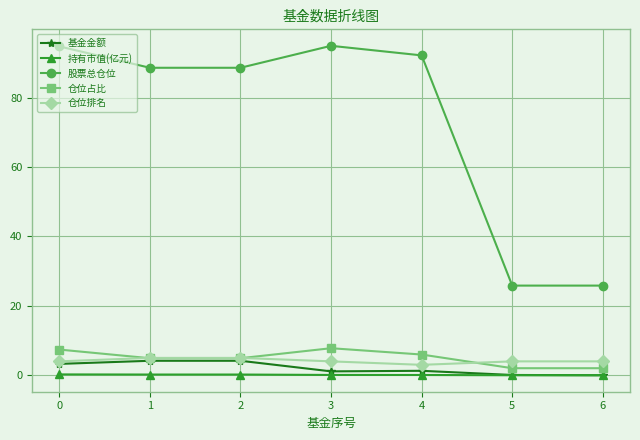

Which series has the largest range (max minus min)?

股票总仓位